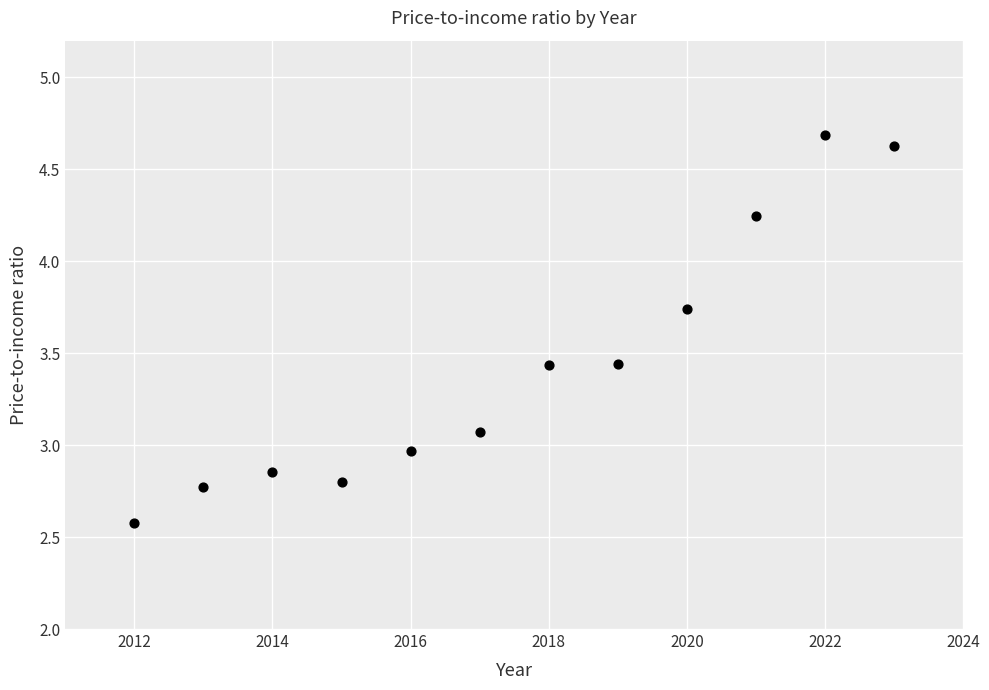

What is the average X value?

2017.5